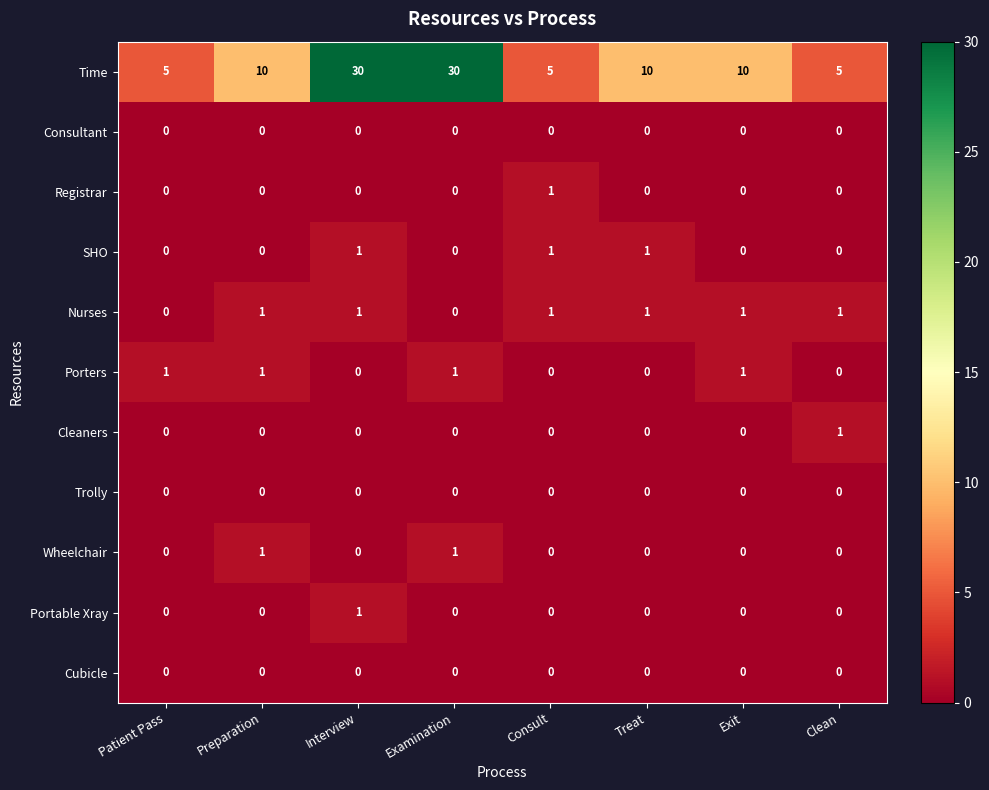

Count the number of data series in this chart.

11